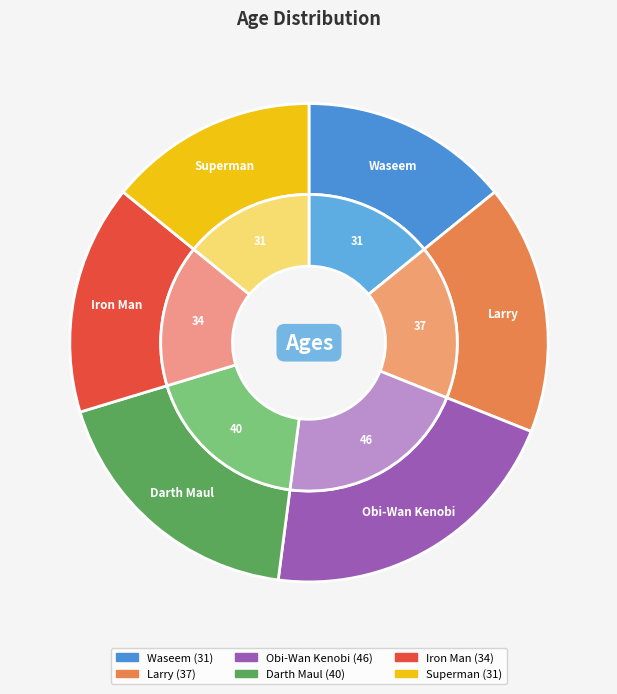

To the nearest percent, what is the difference between the largest and smallest slice percentages?

7%